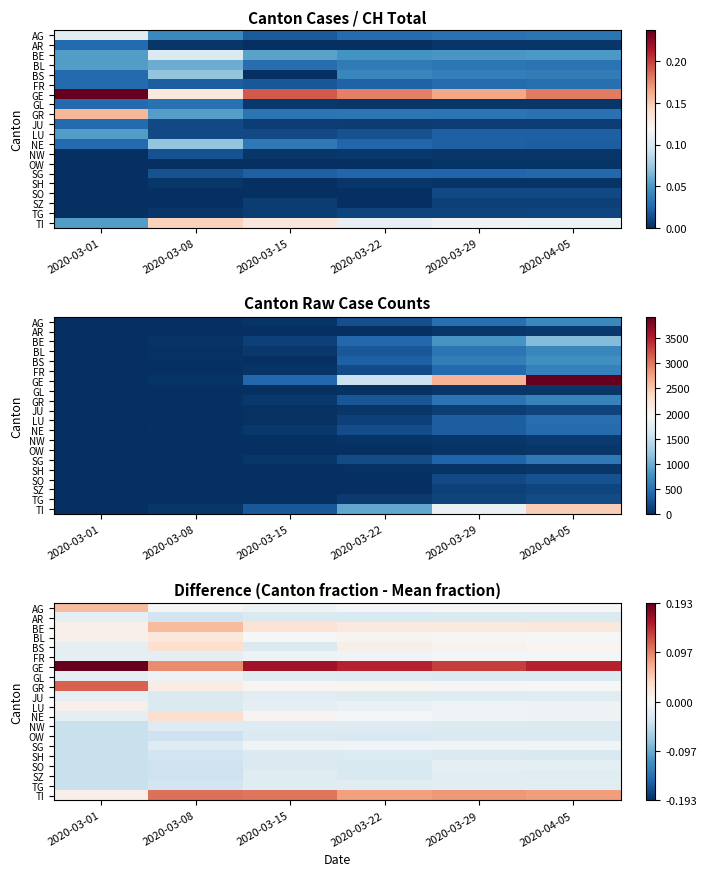

List the series in order of their peak value, highest first.

GE, GR, TI, AG, BE, BS, NE, BL, LU, FR, SG, GL, AR, JU, SO, TG, SZ, NW, SH, OW